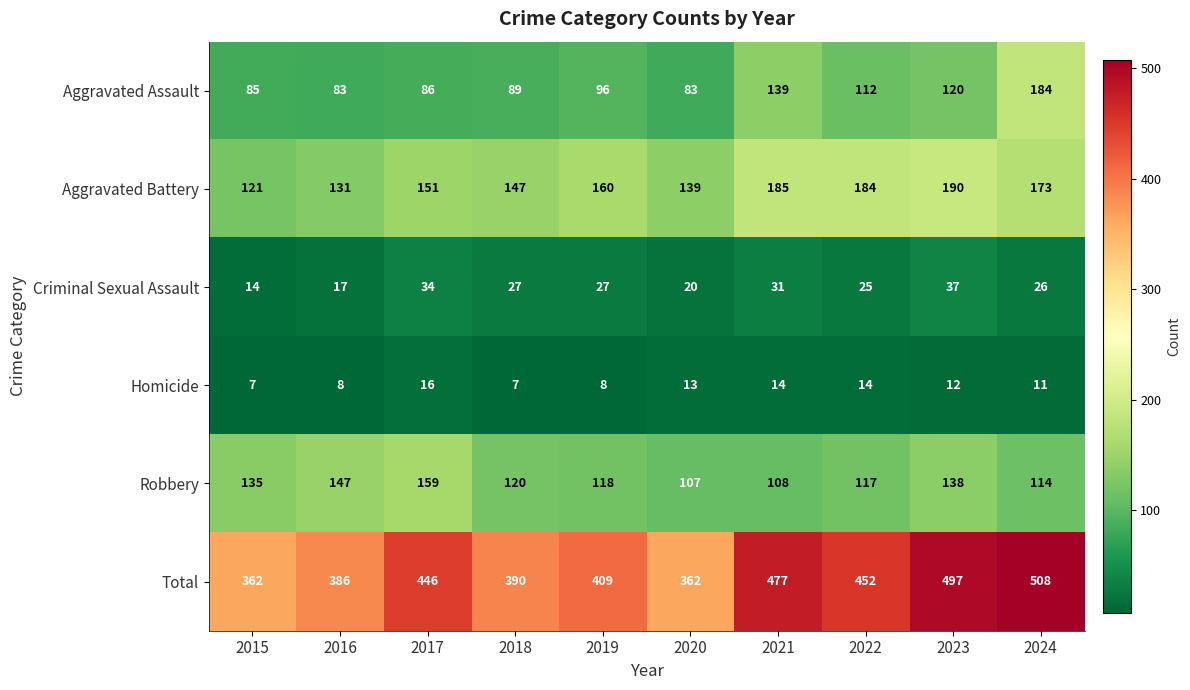

What is the average value of the Aggravated Battery series?

158